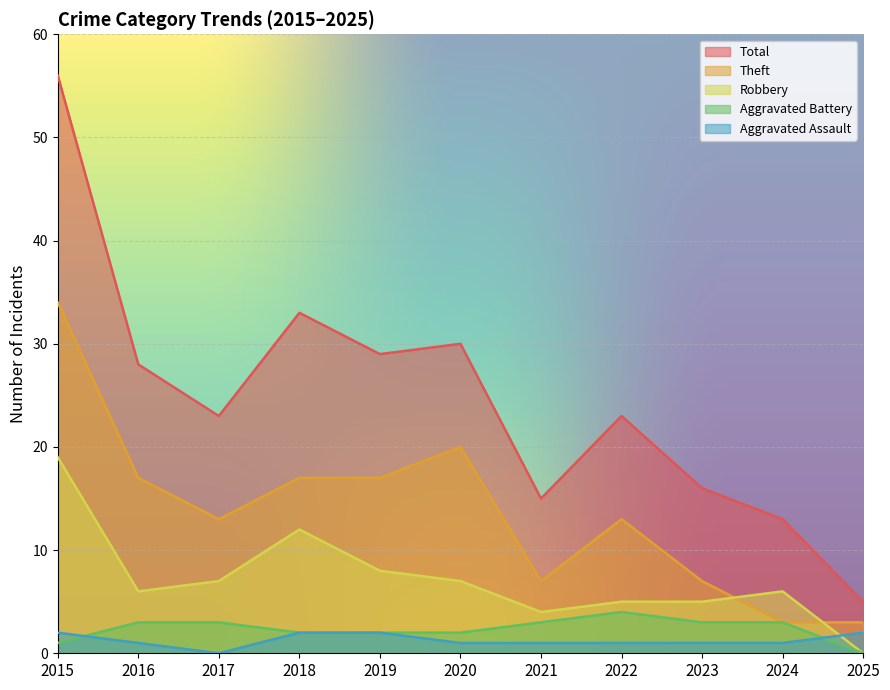

What is the difference between the maximum and minimum values in the Aggravated Battery series?

4